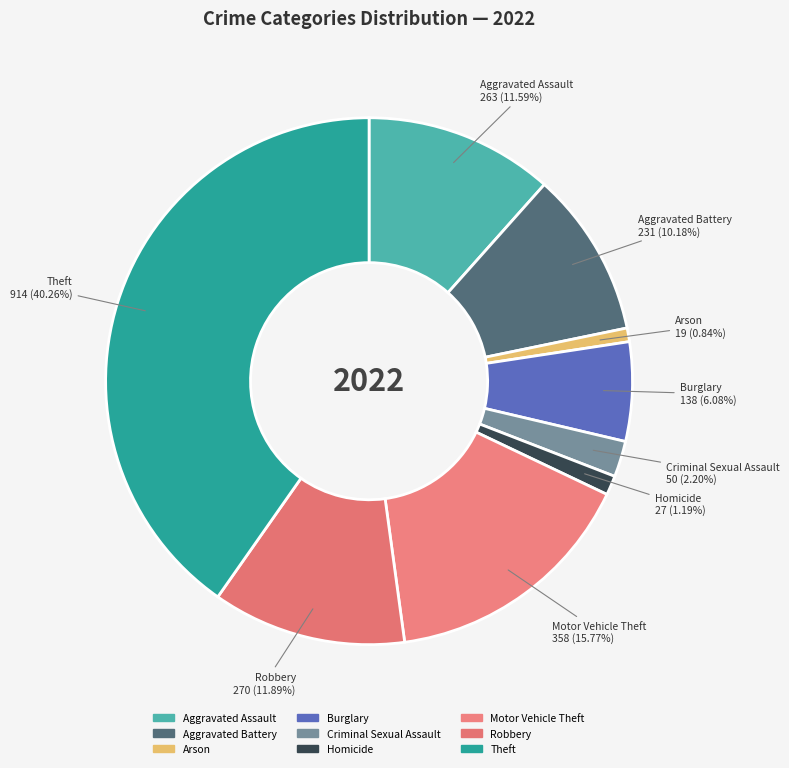

Which category has the biggest portion of the pie?

Theft